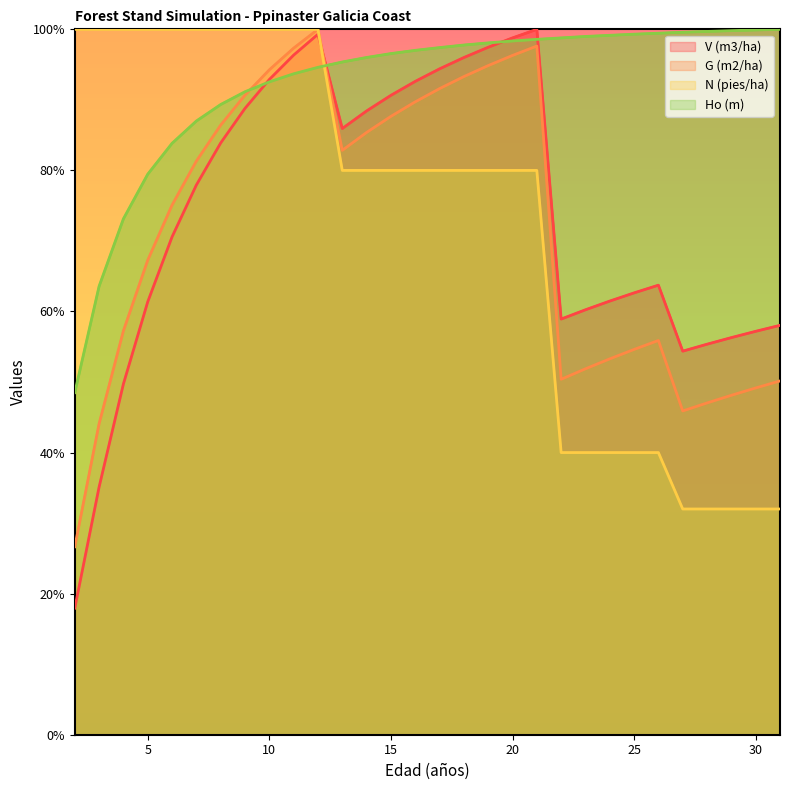

Where does the N (pies/ha) series first go above 80?

2